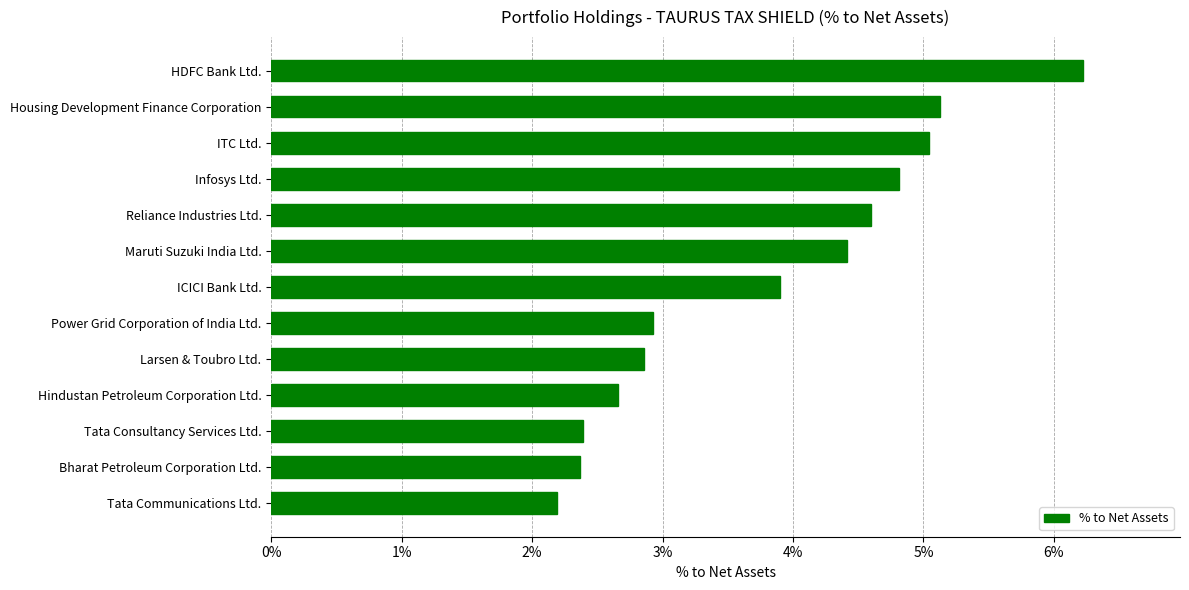

Does the chart contain any negative values?

No